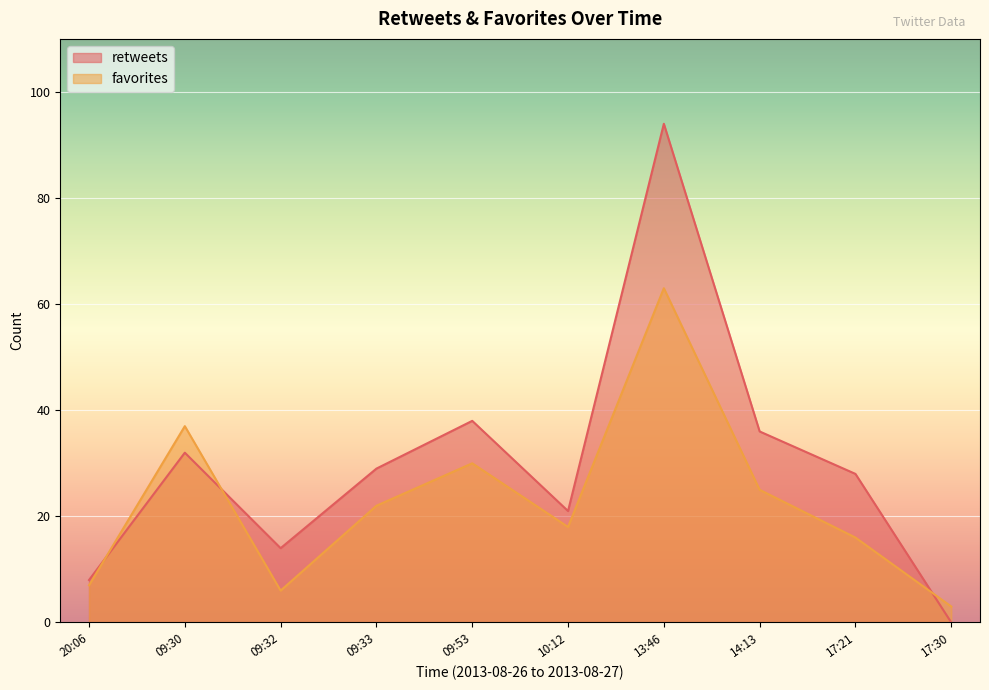

Reading left to right, extract all data points from this chart.

retweets: 20:06=8	09:30=32	09:32=14	09:33=29	09:53=38	10:12=21	13:46=94	14:13=36	17:21=28	17:30=0
favorites: 20:06=7	09:30=37	09:32=6	09:33=22	09:53=30	10:12=18	13:46=63	14:13=25	17:21=16	17:30=3